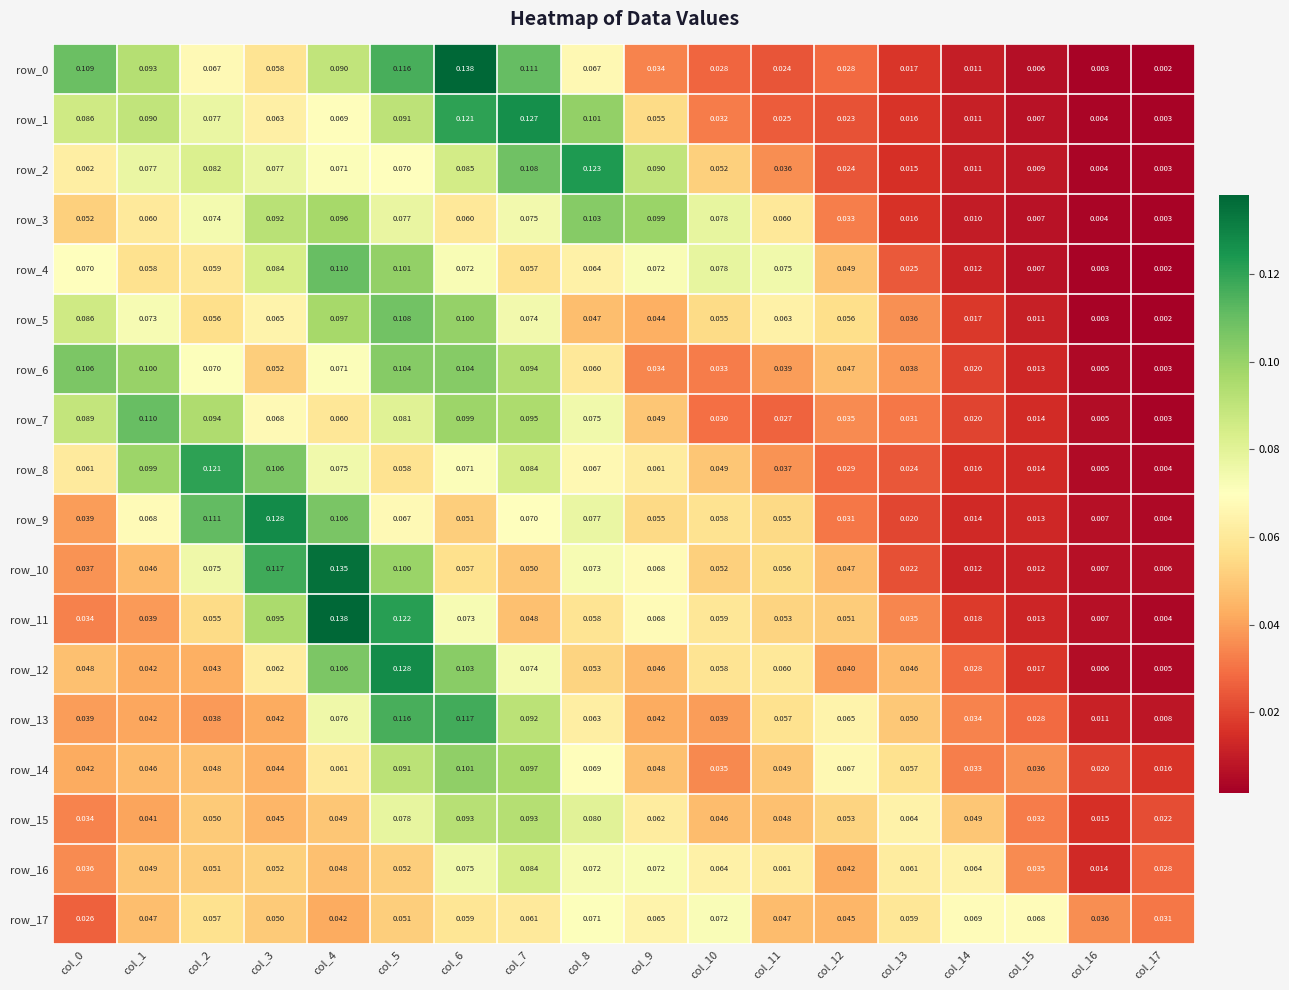

What is the approximate value of row_15 at col_12?

0.1